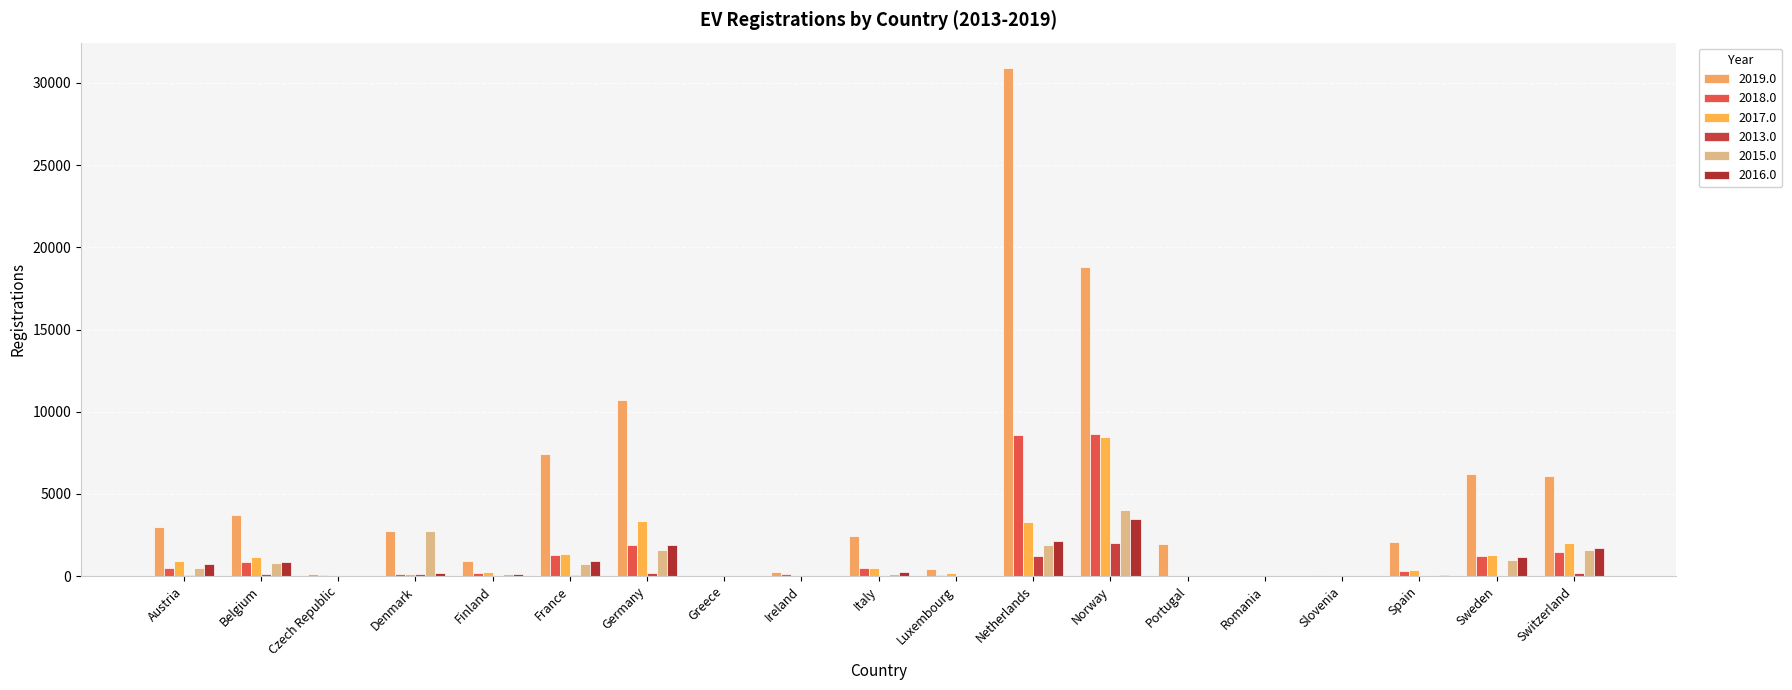

Does the chart contain stacked bars?

No